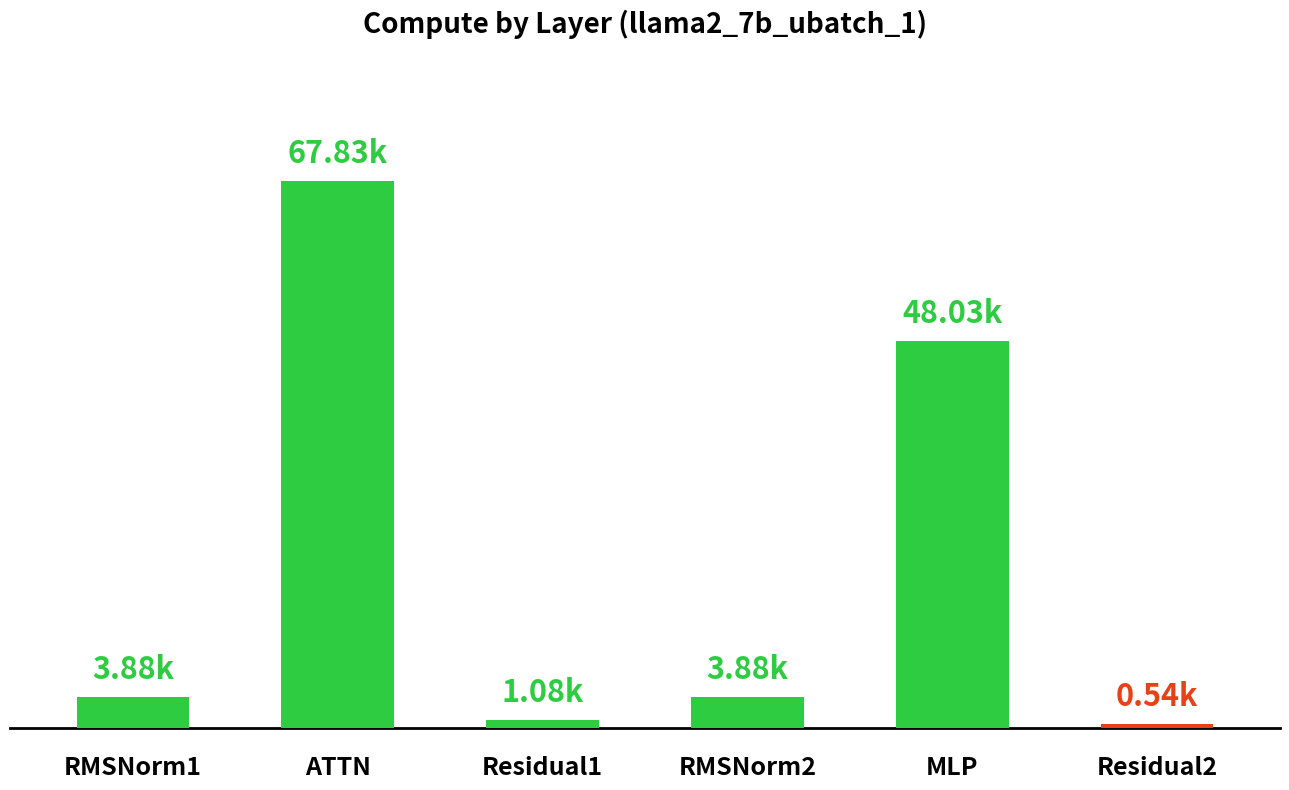

What is the average value?

20872.1